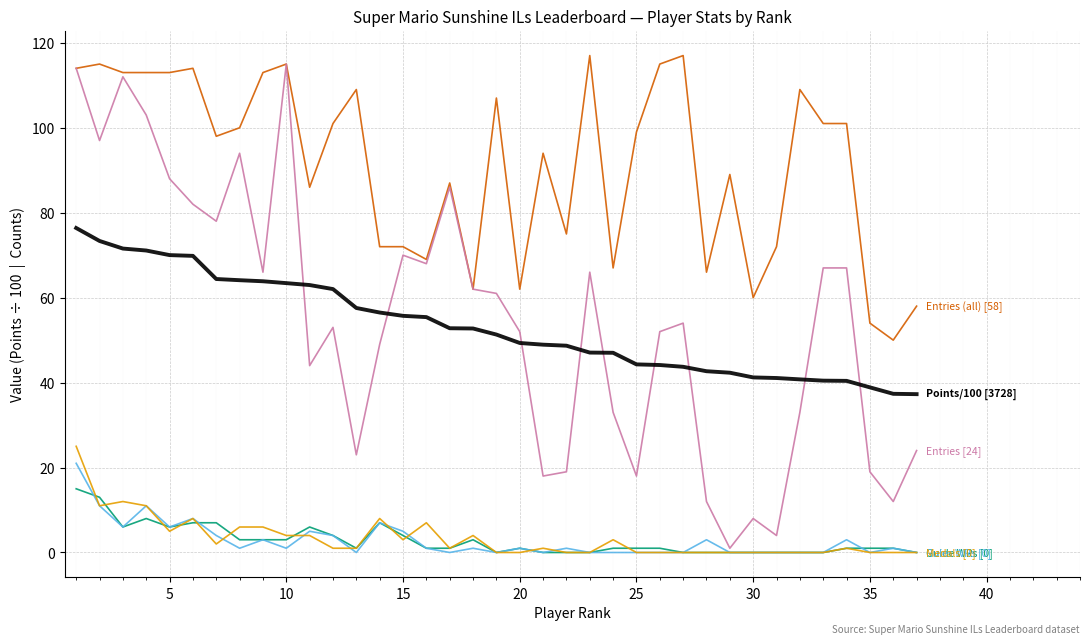

What is the greatest value displayed?

117.0